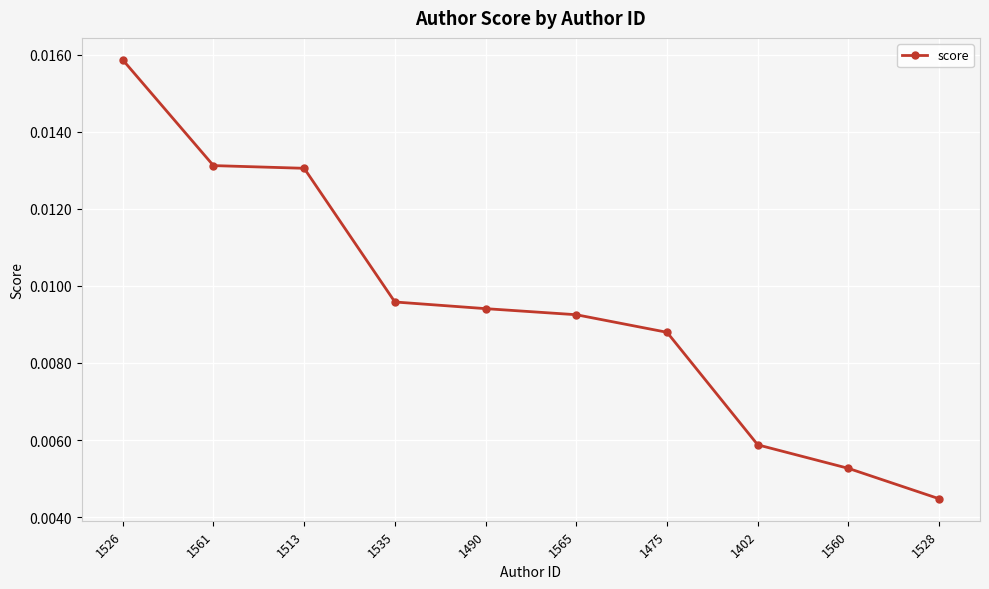

Count the values in the range 0 to 1.

10